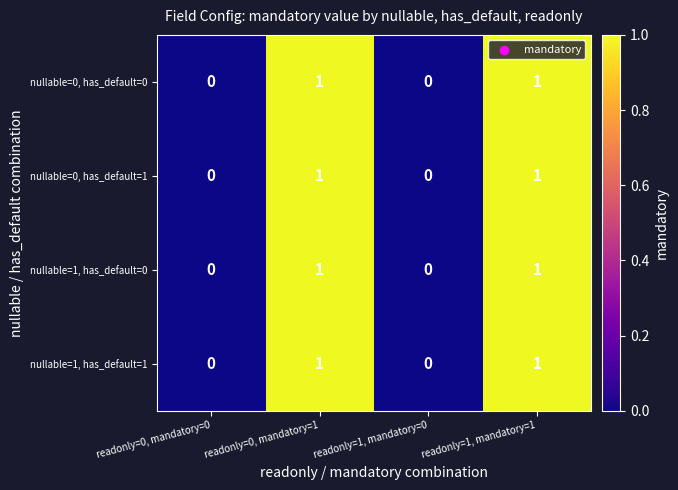

What is the total value across all series at readonly=0, mandatory=1?

4